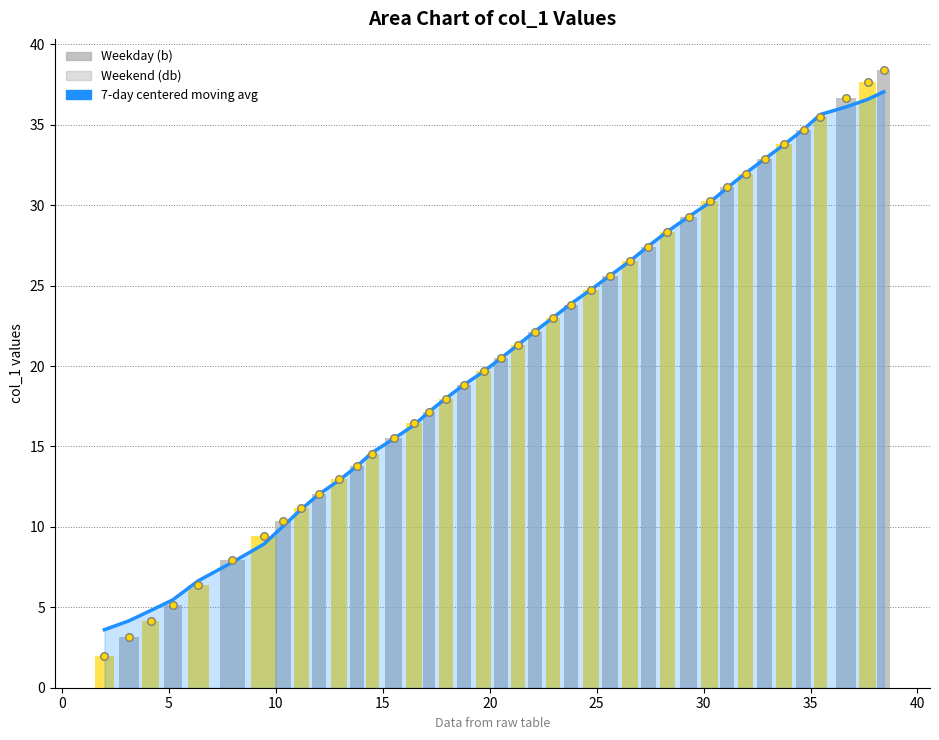

At how many categories does at least one series exceed 13?

29